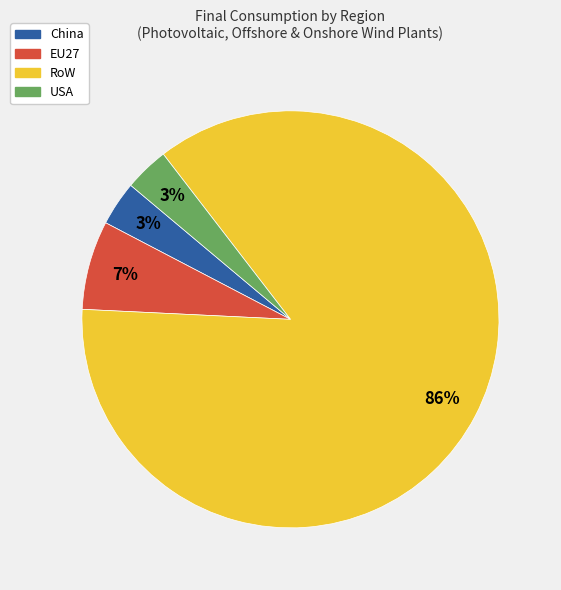

Is there any slice that represents more than half of the pie?

Yes